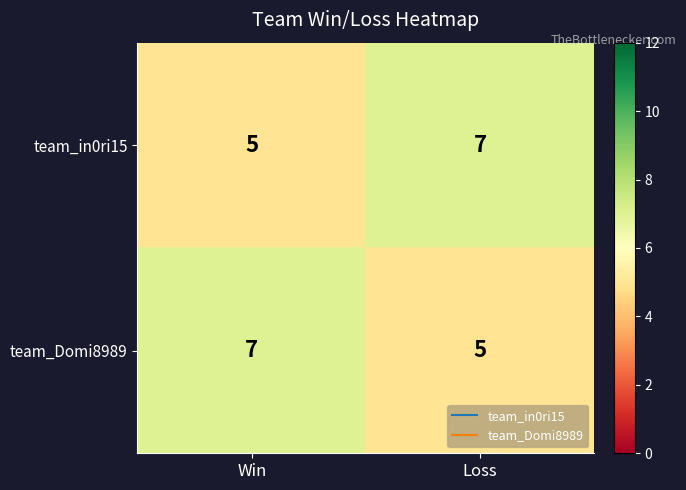

Read the team_in0ri15 value at Loss.

7